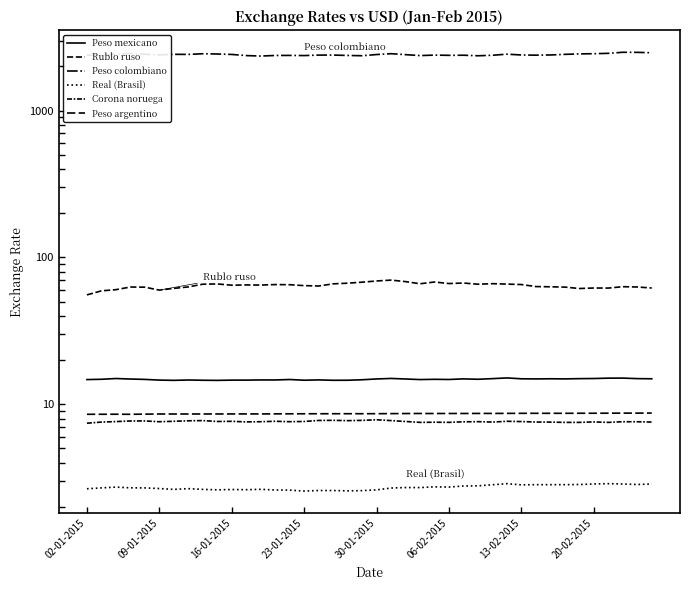

True or false: Rublo ruso has a value of 89.8 at 24.

False